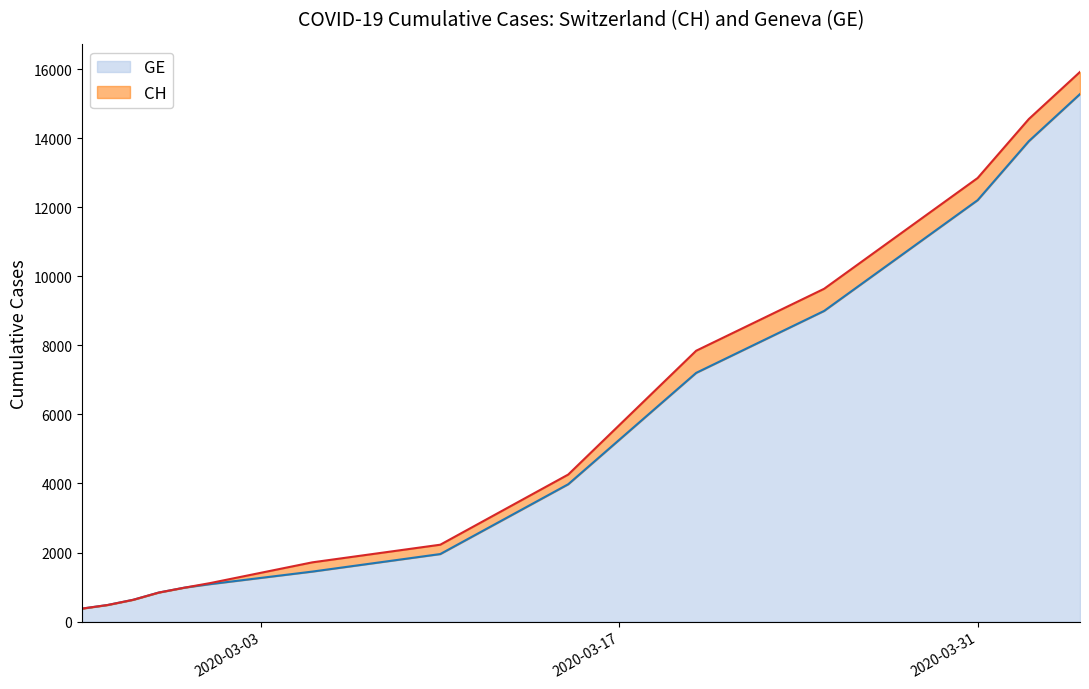

What is the sum of the GE values at 2020-02-29 and 2020-03-15?

4959